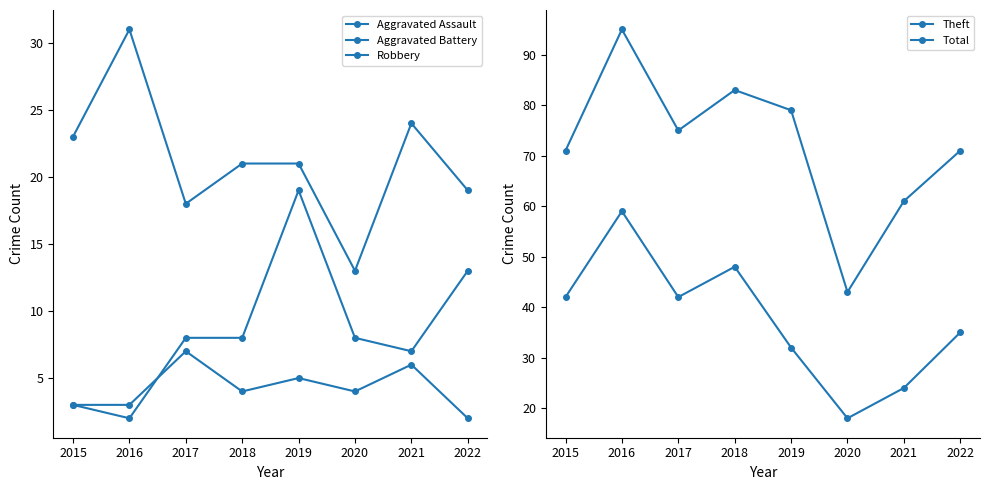

Is it true that Aggravated Assault equals 3 at 2016?

True